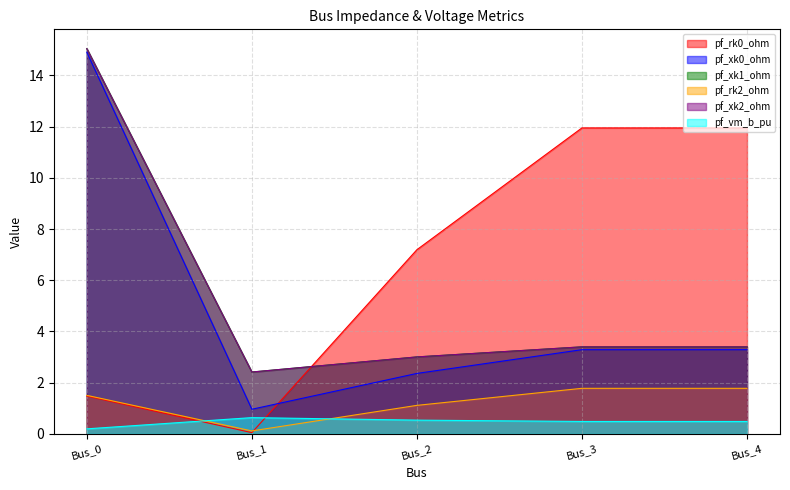

What is the value of the pf_vm_b_pu point at the 4th from the left?

0.5